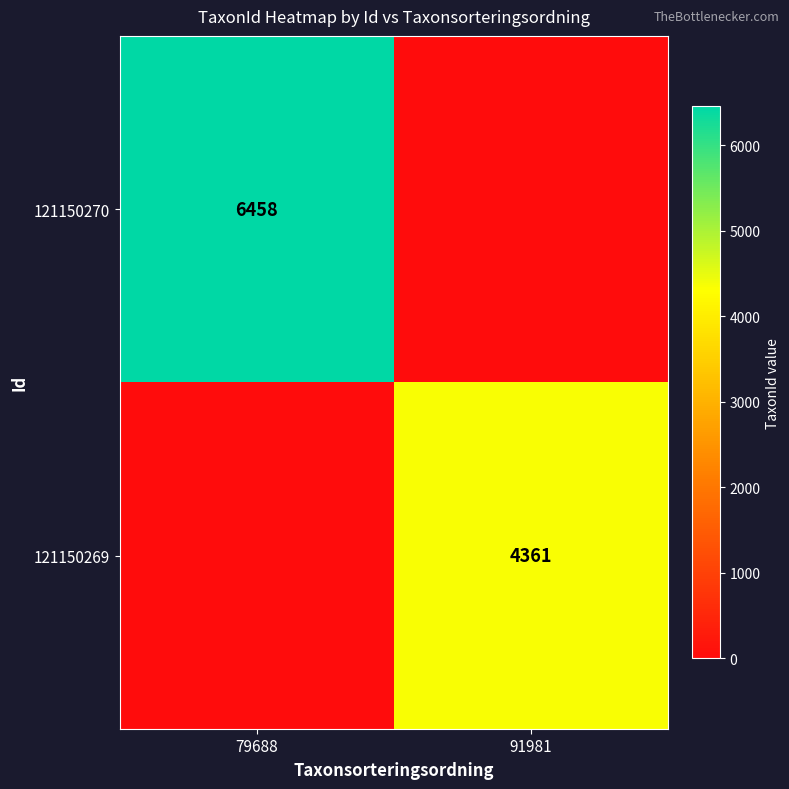

The value of 121150270 at 79688 is 11465. True or false?

False